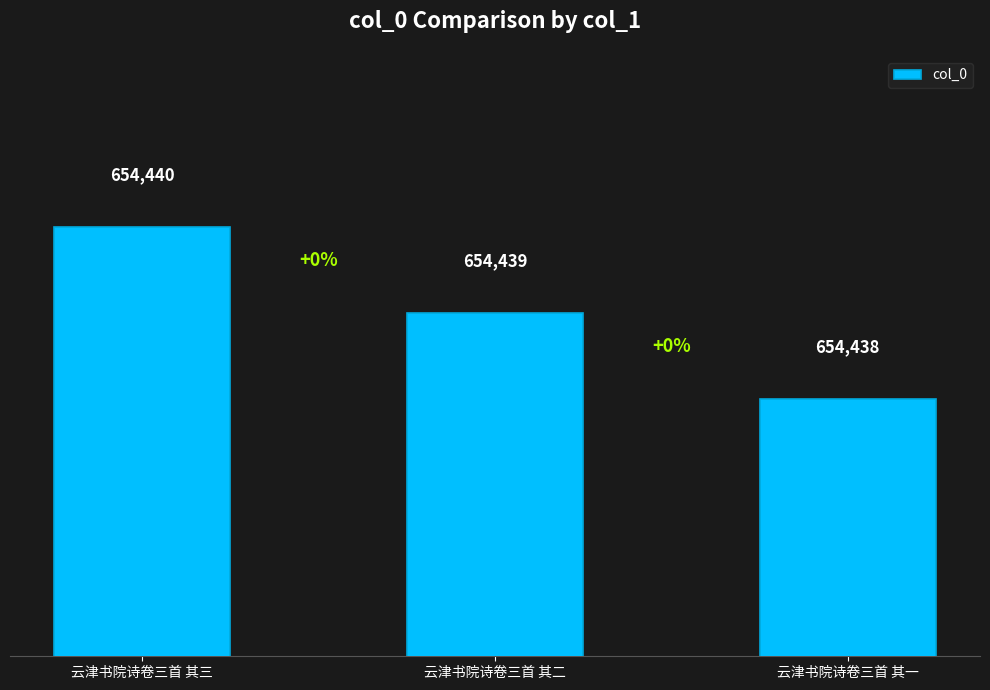

The chart shows a value of 947717 at 云津书院诗卷三首 其一. True or false?

False